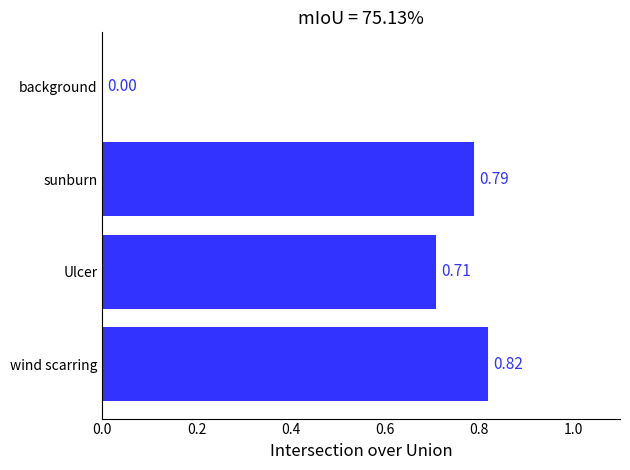

How many series are shown in this chart?

1